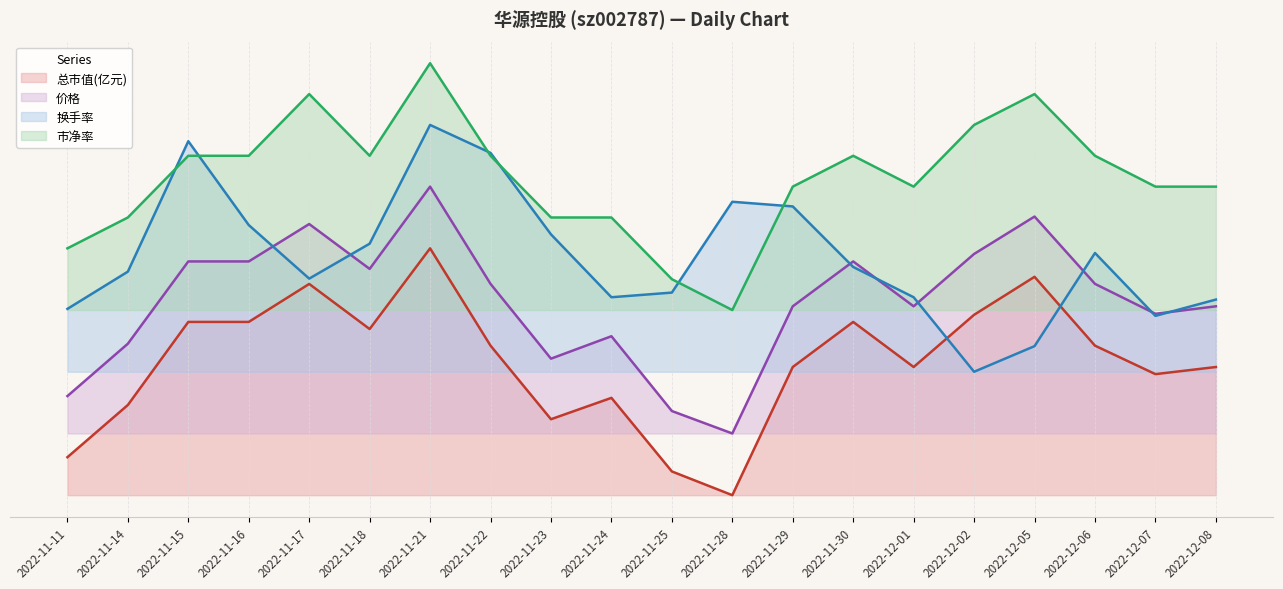

Between 2022-12-07 and 2022-12-06, which is larger?

2022-12-06